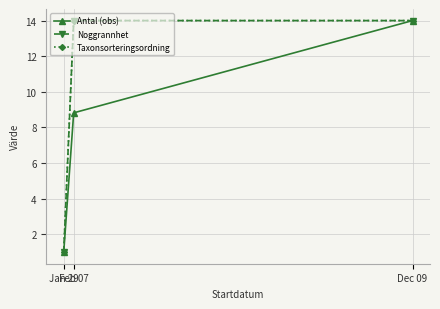

Between Feb 07 and Dec 09, which series saw the biggest shift?

Antal (obs)